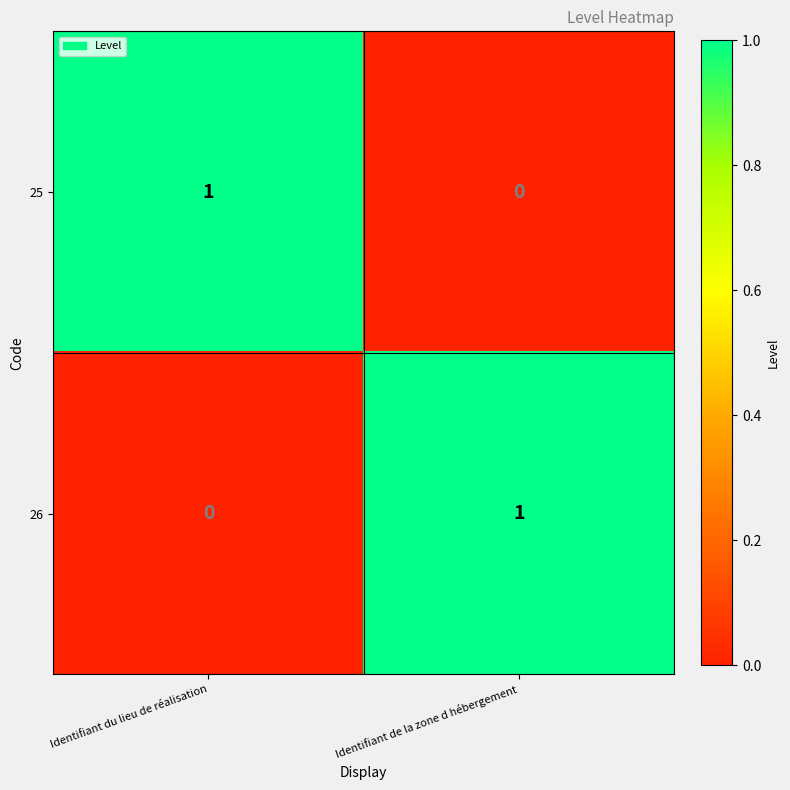

How many data points does each series have?

2